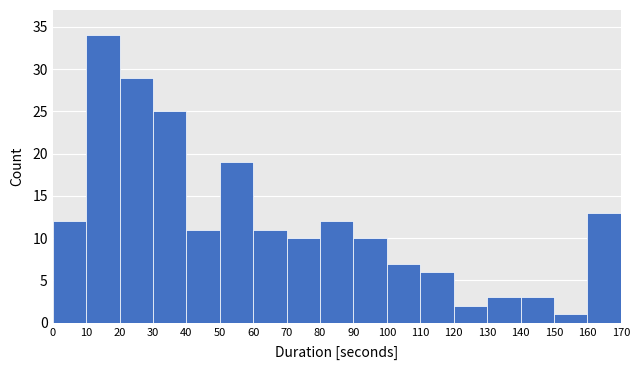

Reading left to right, transcribe this chart: for each bar, give the range it covers on the x-axis and its height. The values are not printed on the chart, so give them approximately, as read against the axis.

0 to 10: 12
10 to 20: 34
20 to 30: 29
30 to 40: 25
40 to 50: 11
50 to 60: 19
60 to 70: 11
70 to 80: 10
80 to 90: 12
90 to 100: 10
100 to 110: 7
110 to 120: 6
120 to 130: 2
130 to 140: 3
140 to 150: 3
150 to 160: 1
160 to 170: 13